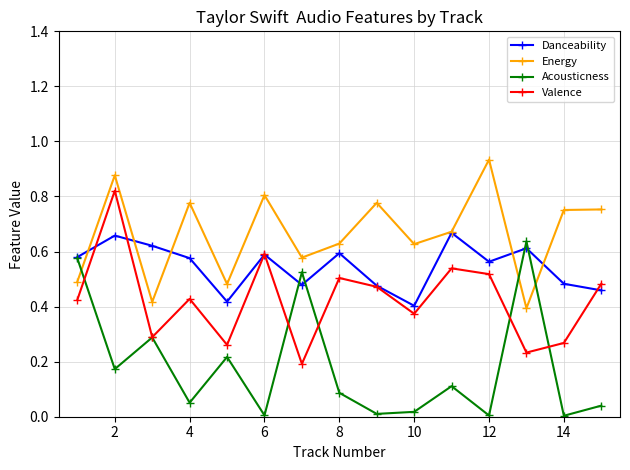

List the series in order of their overall mean, lowest first.

Acousticness, Valence, Danceability, Energy